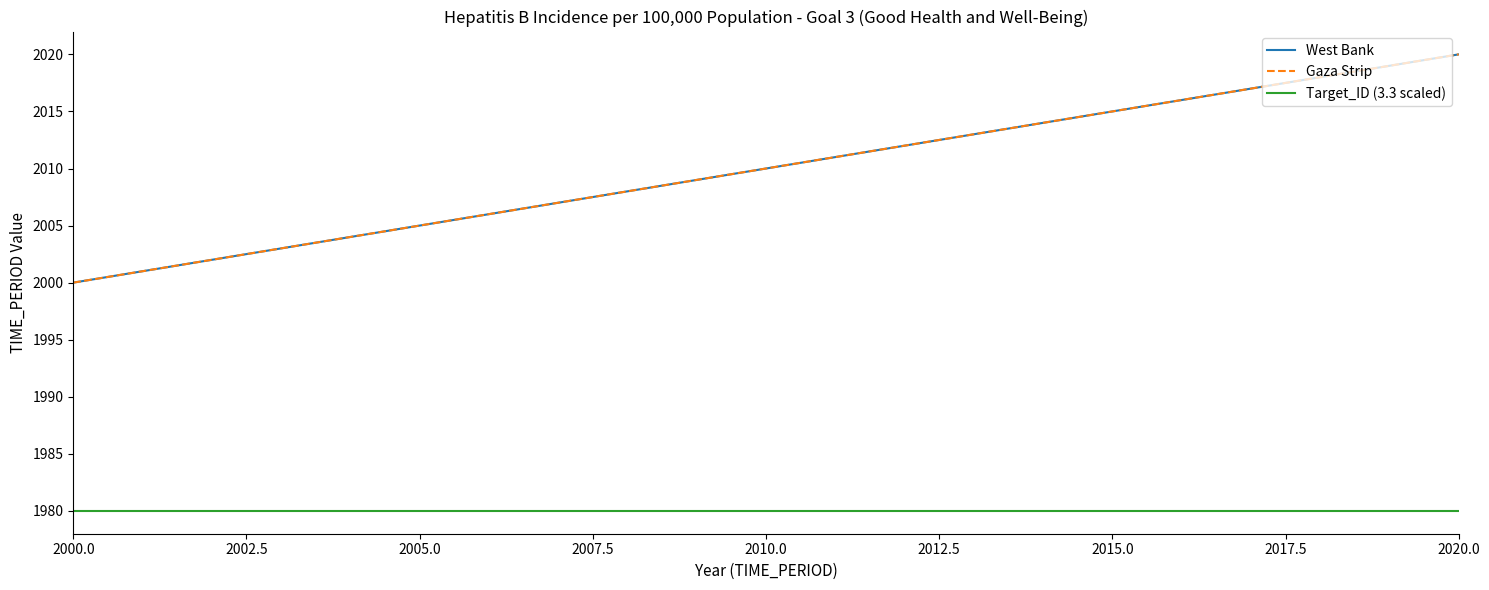

True or false: Gaza Strip and Target_ID (3.3 scaled) cross at least once.

False